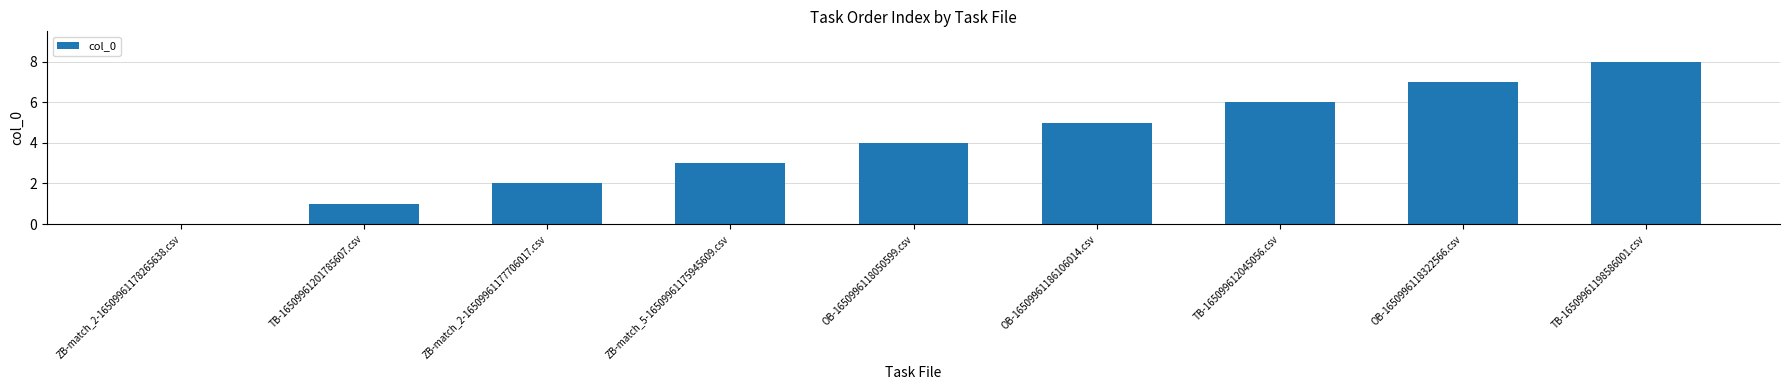

True or false: the data shows 5 at TB-16509961198586001.csv.

False